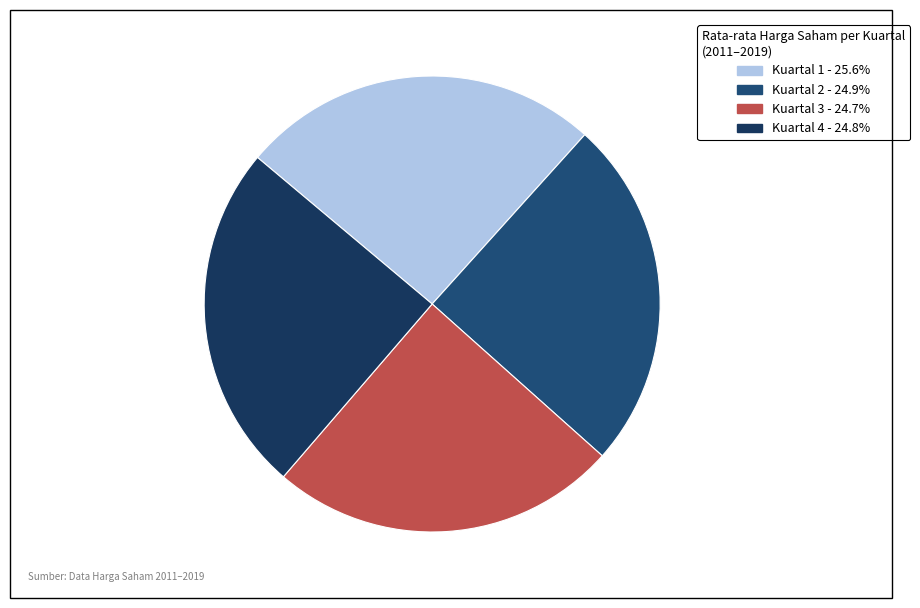

How many segments does this pie chart have?

4